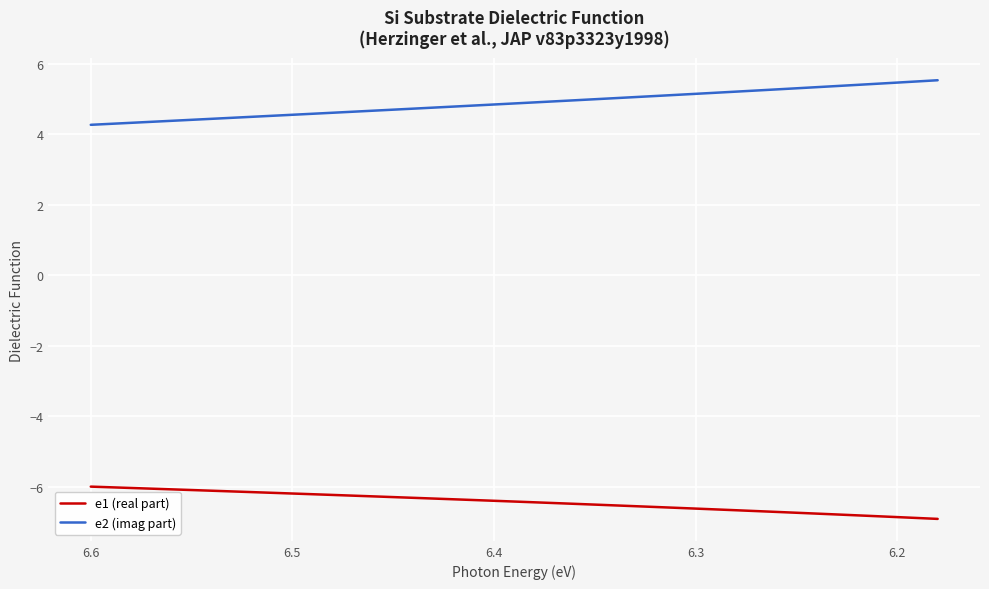

Which series has the largest total across all categories?

e2 (imag part)